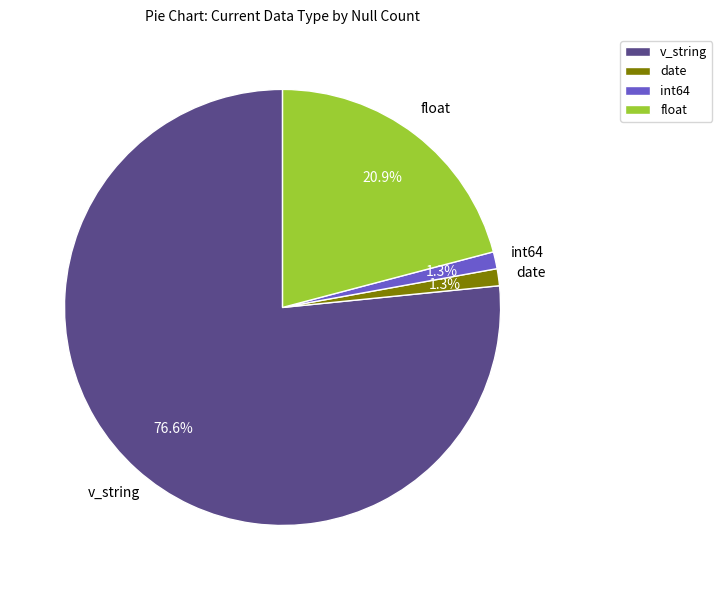

Which slice is the largest?

v_string